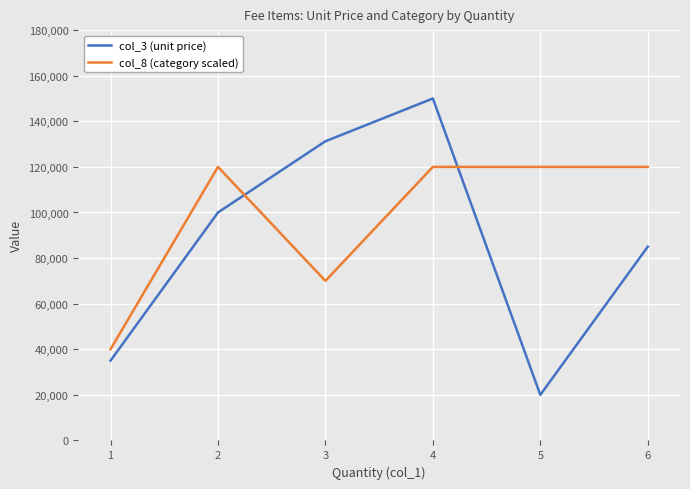

Reading left to right, extract all data points from this chart.

col_3 (unit price): 35000	100000	131250	150000	20000	85000
col_8 (category scaled): 40000	120000	70000	120000	120000	120000